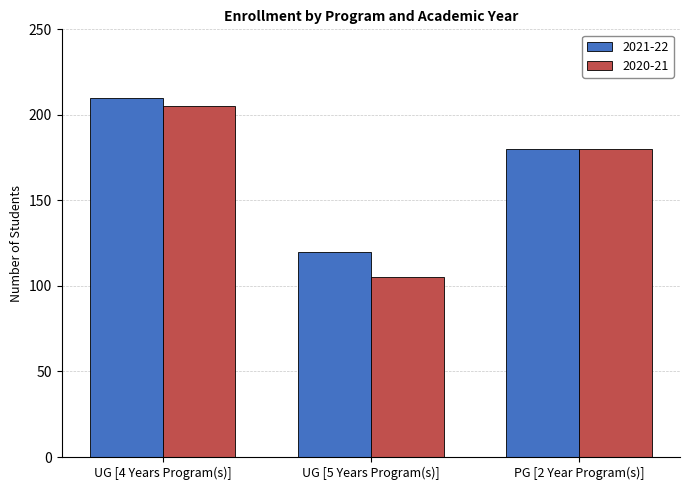

What position from the right is UG [4 Years Program(s)]?

3